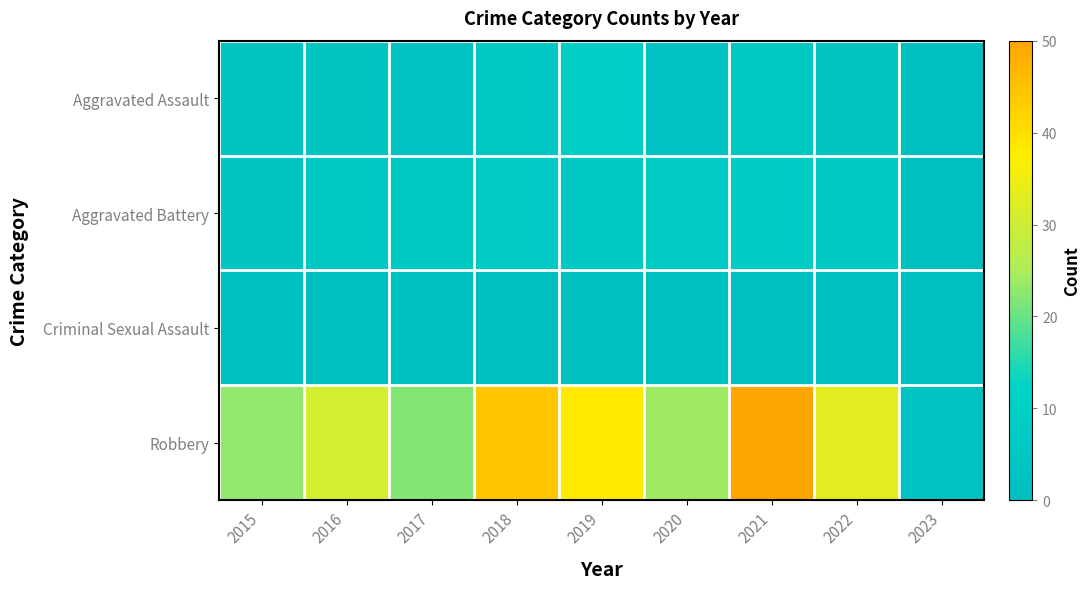

What is the total value across all series at 2018?

57